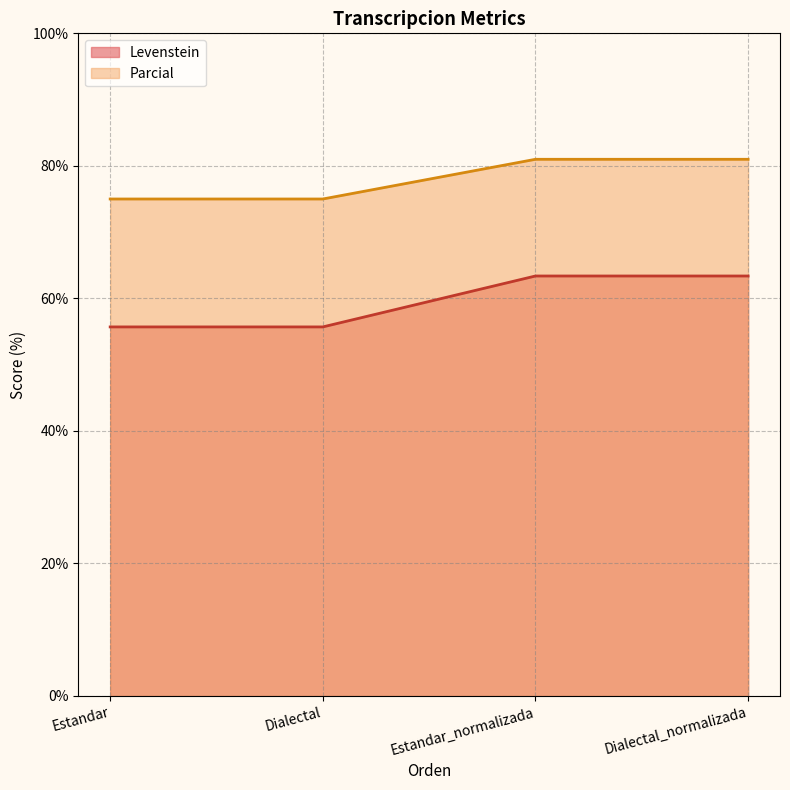

The value of Levenstein at Estandar_normalizada is 93.2. True or false?

False